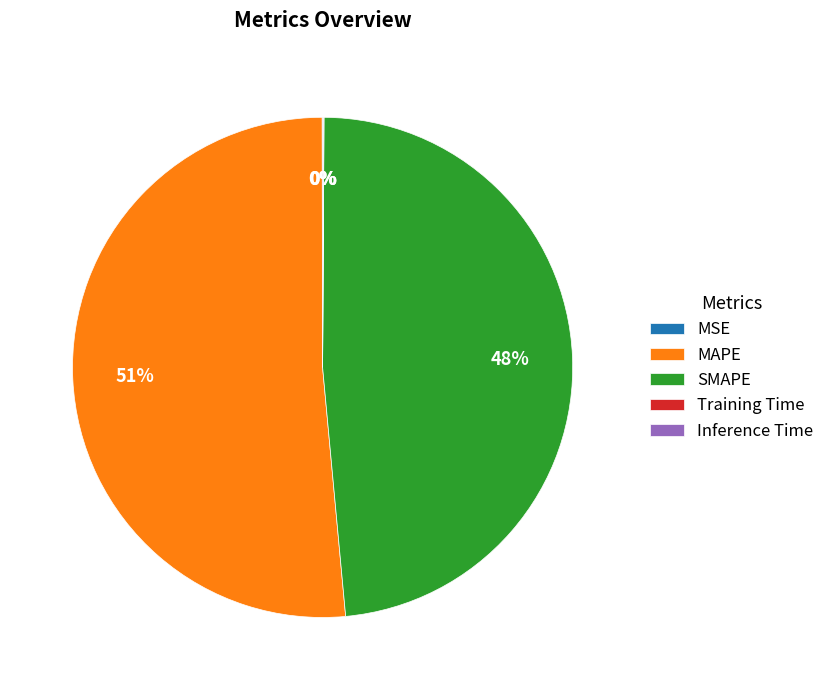

Which has a higher value, SMAPE or MAPE?

MAPE